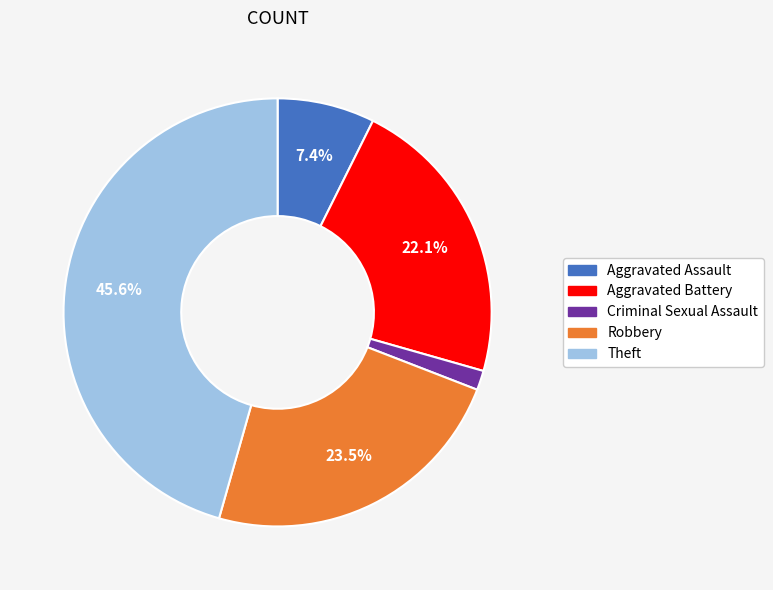

Is there a majority slice in this chart?

No